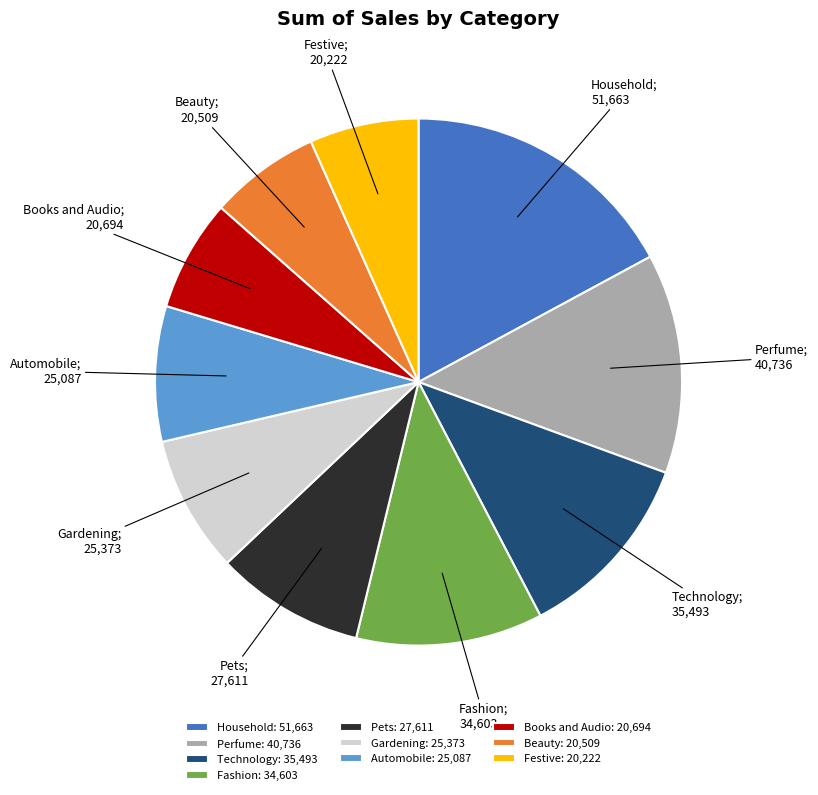

Is the sum of Perfume and Beauty greater than half?

No